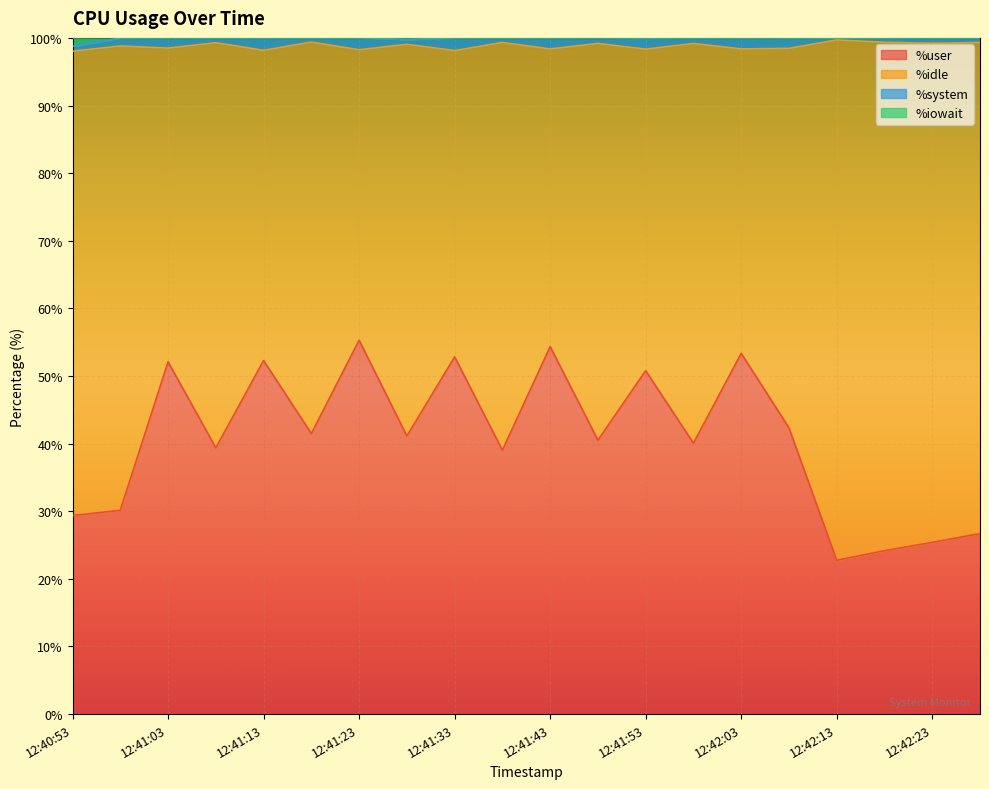

What is the highest value of the %user series?

55.3